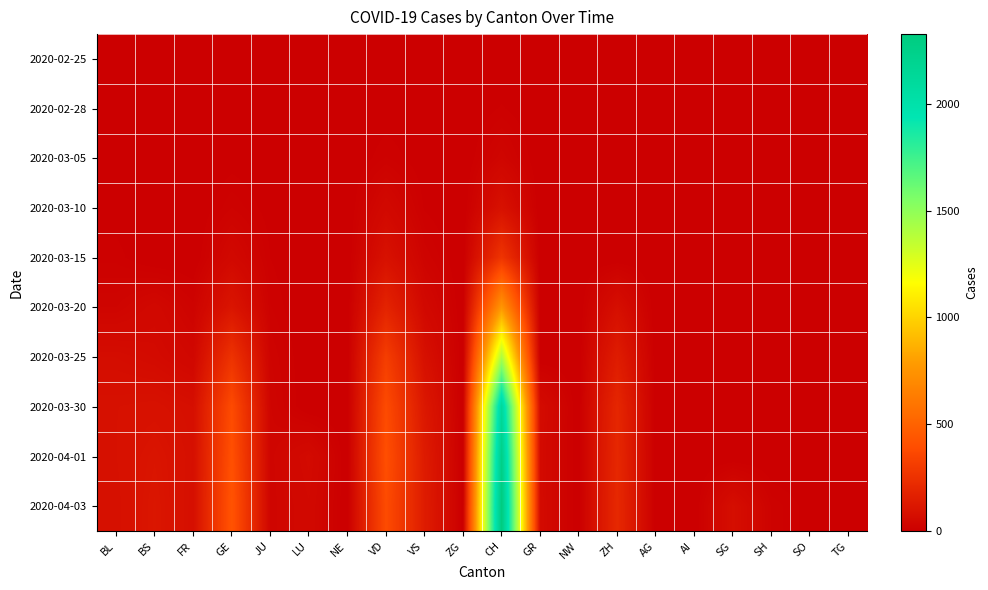

What is the maximum value shown in the chart?

2326